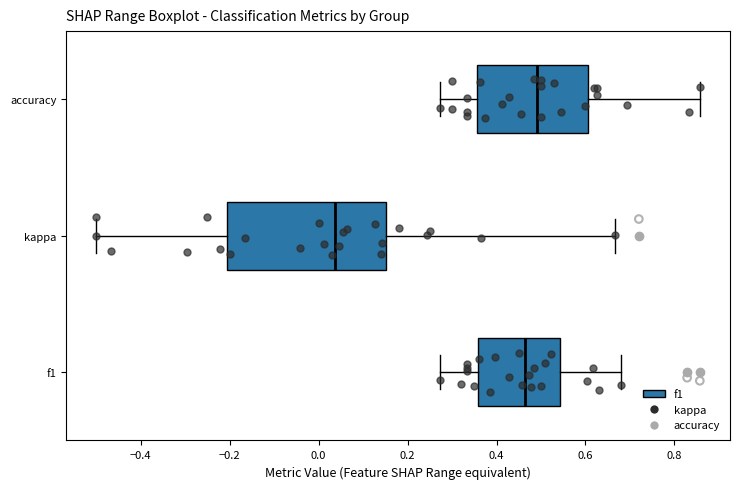

Which box's median line is the furthest to the right?

accuracy